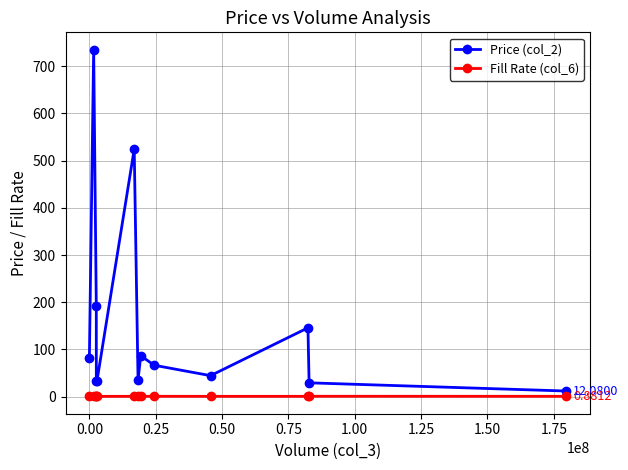

What are all the series names shown in the legend?

Price (col_2), Fill Rate (col_6)